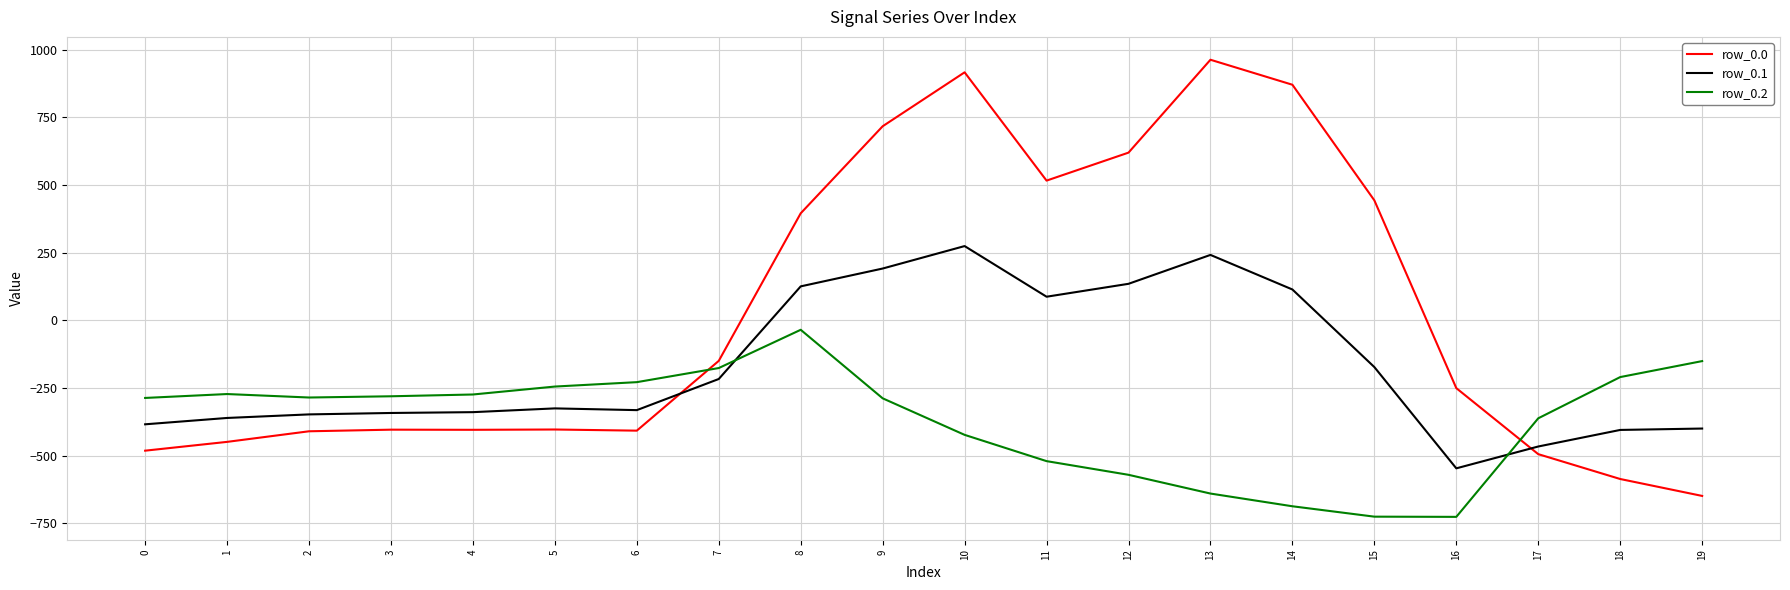

Where do row_0.2 and row_0.1 first cross each other?

7 and 8